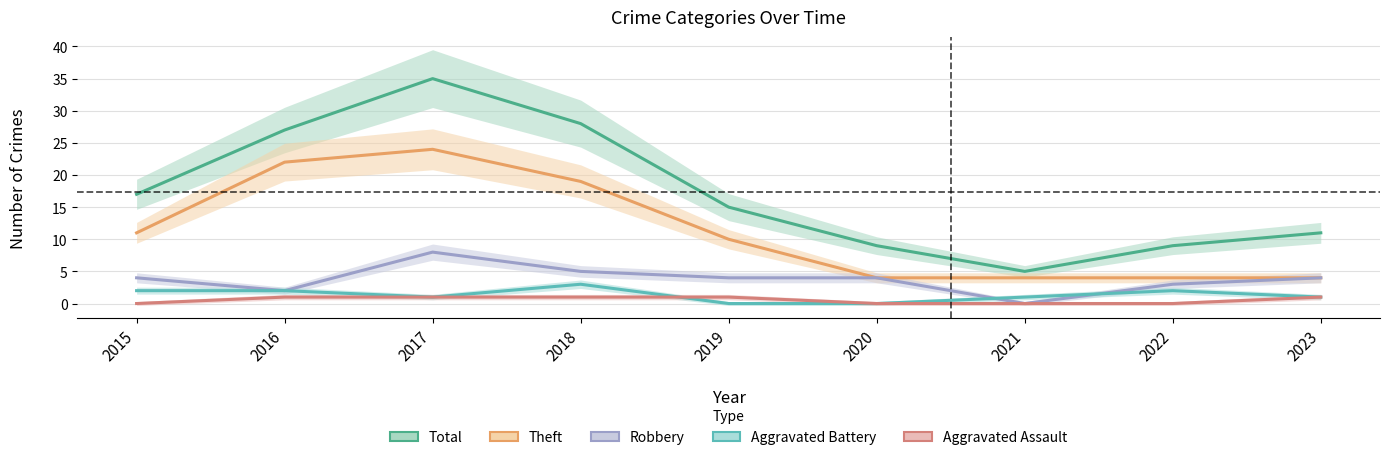

Which label corresponds to the smallest value in the chart?

2021